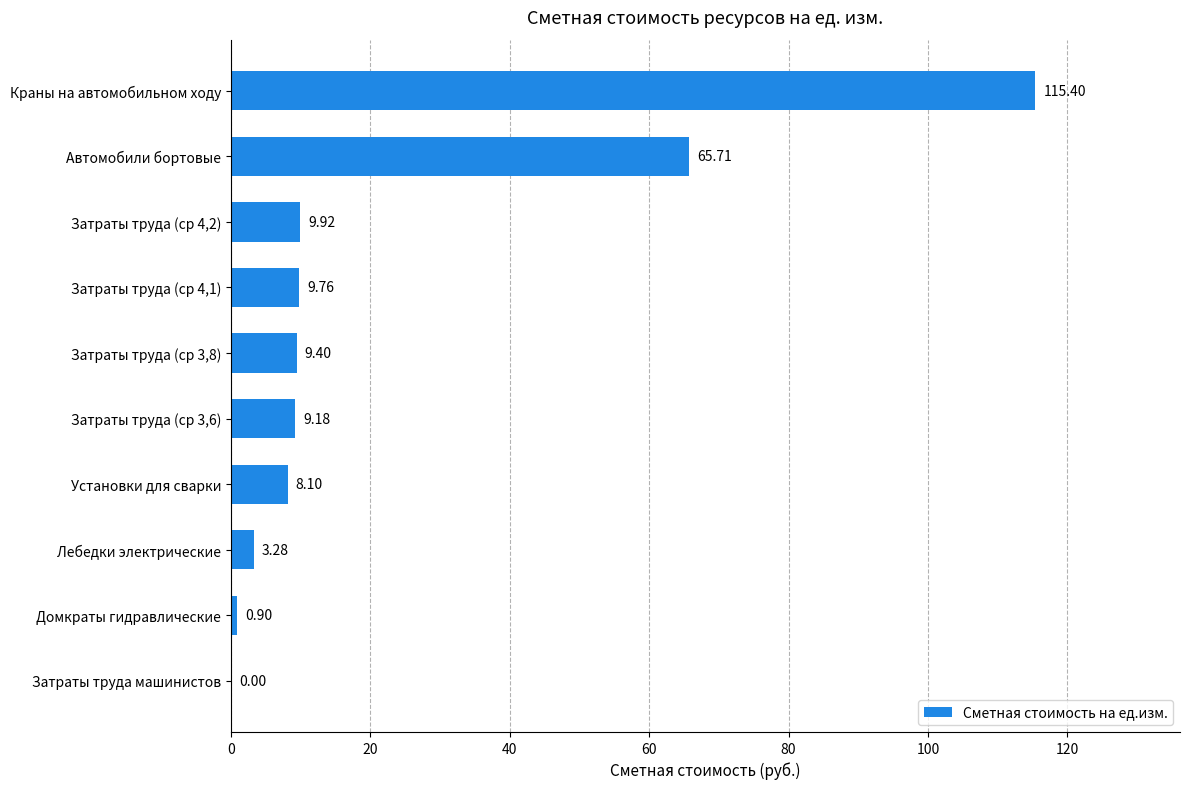

What is the change in value from Лебедки электрические to Затраты труда (ср 4,1)?

+6.5